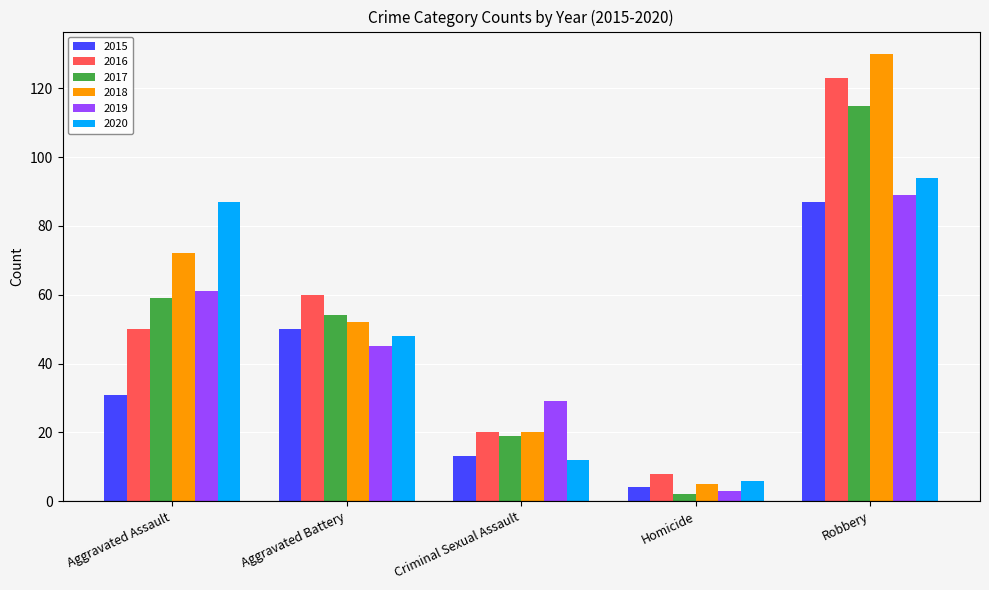

Is it true that 2020 equals 130 at Robbery?

False